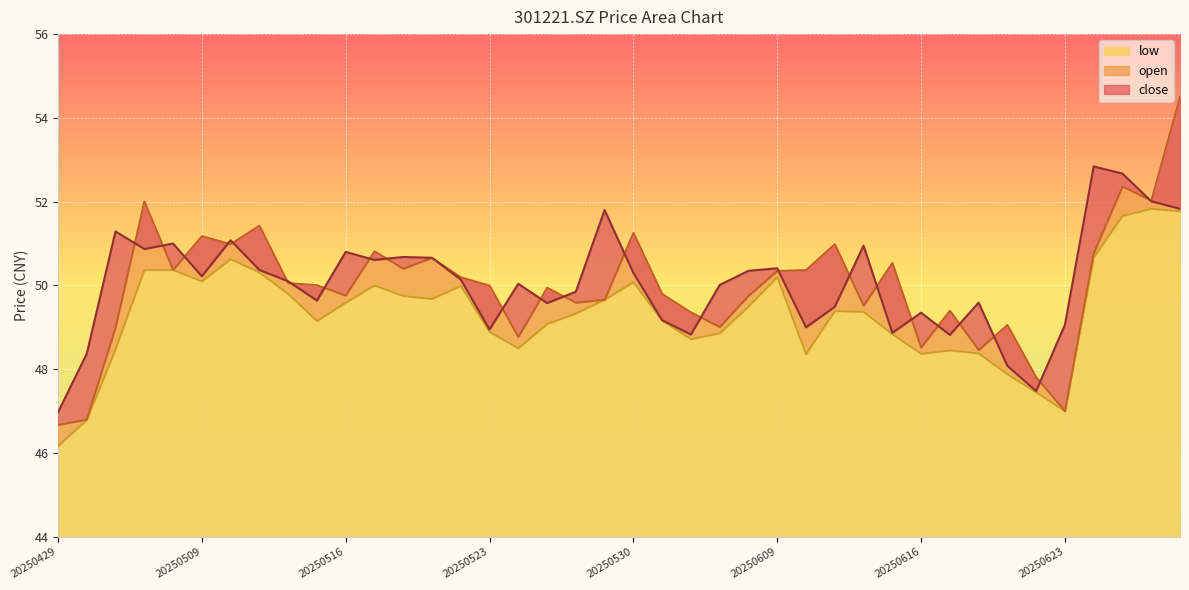

The low series shows 50.1 at 20250509. True or false?

True